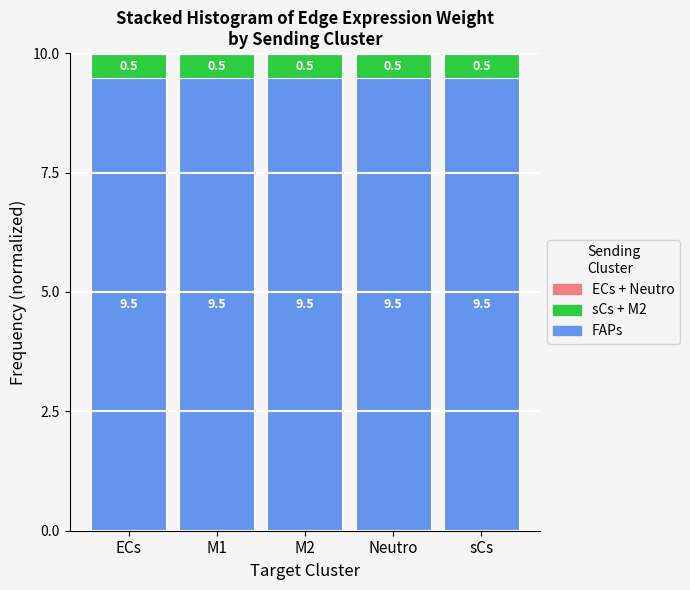

What is the total value across all series at M2?

10.0